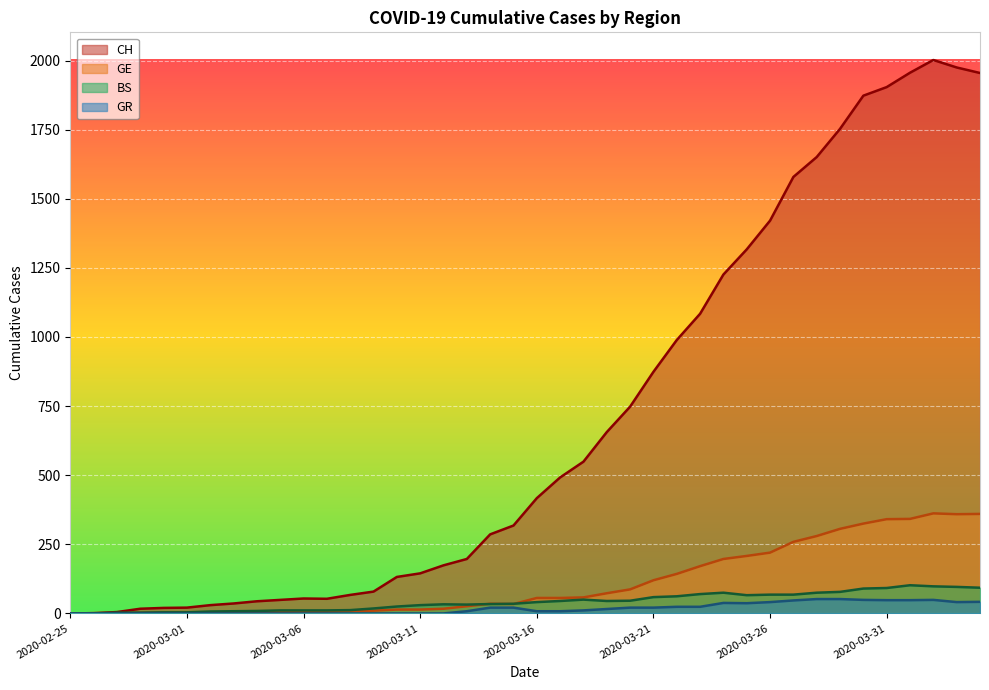

At which label does GR reach its peak?

2020-03-28